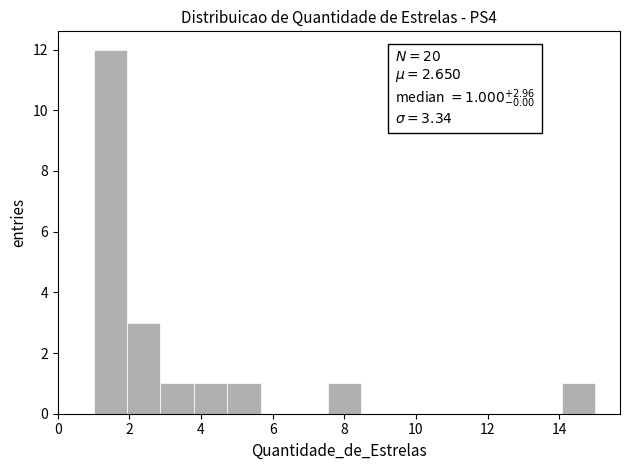

Which range on the x-axis has the tallest bar?

1.0 to 2.0